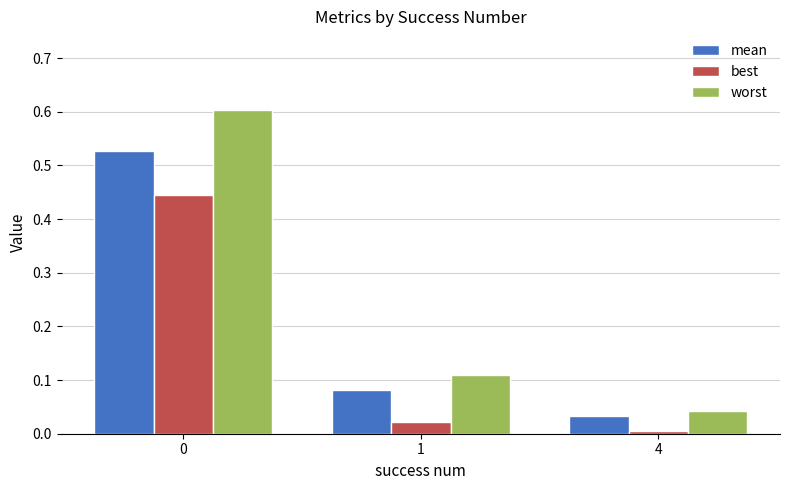

Is it true that mean equals 0.2 at 0?

False